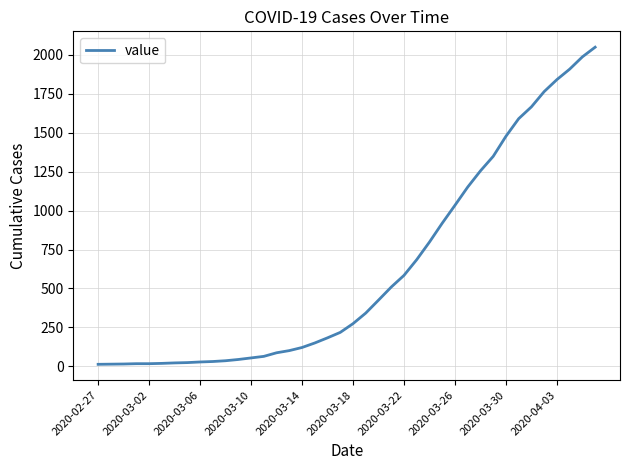

What is the minimum value shown in the chart?

13